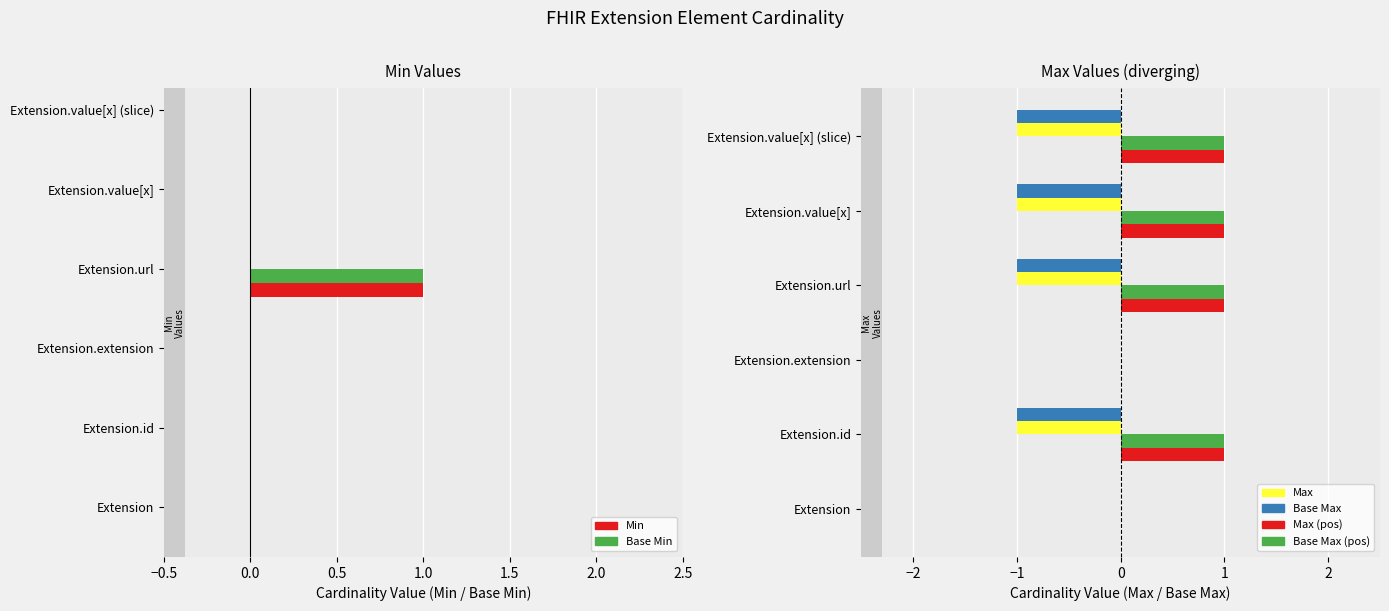

How many distinct data groups are displayed?

6